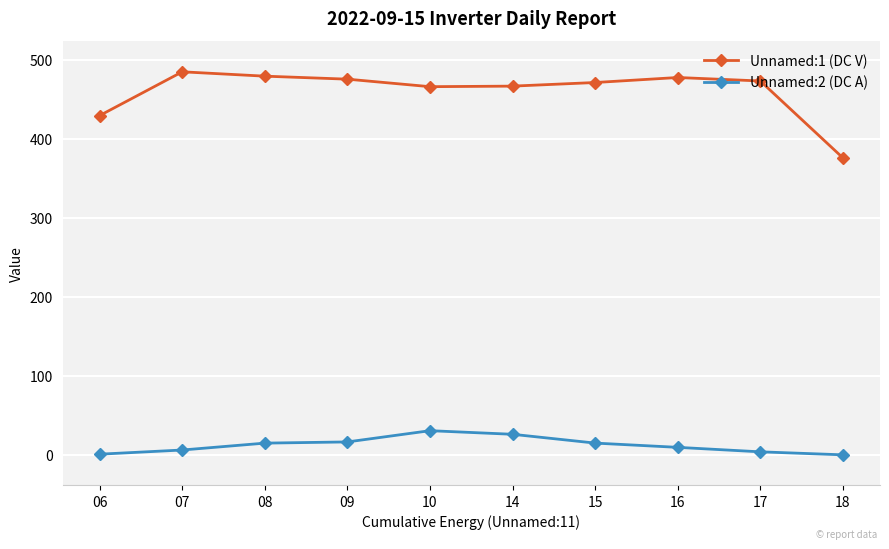

How many series are shown in this chart?

2